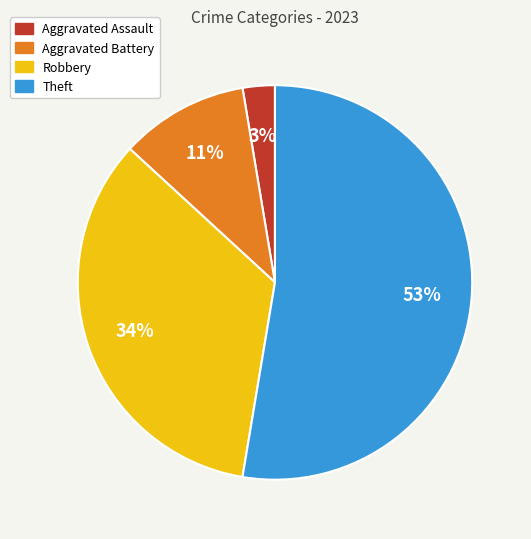

Which has a higher value, Aggravated Battery or Theft?

Theft